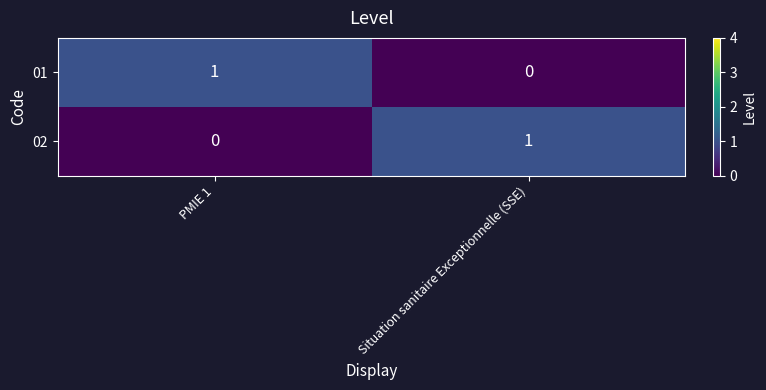

At how many categories does at least one series exceed 0?

2